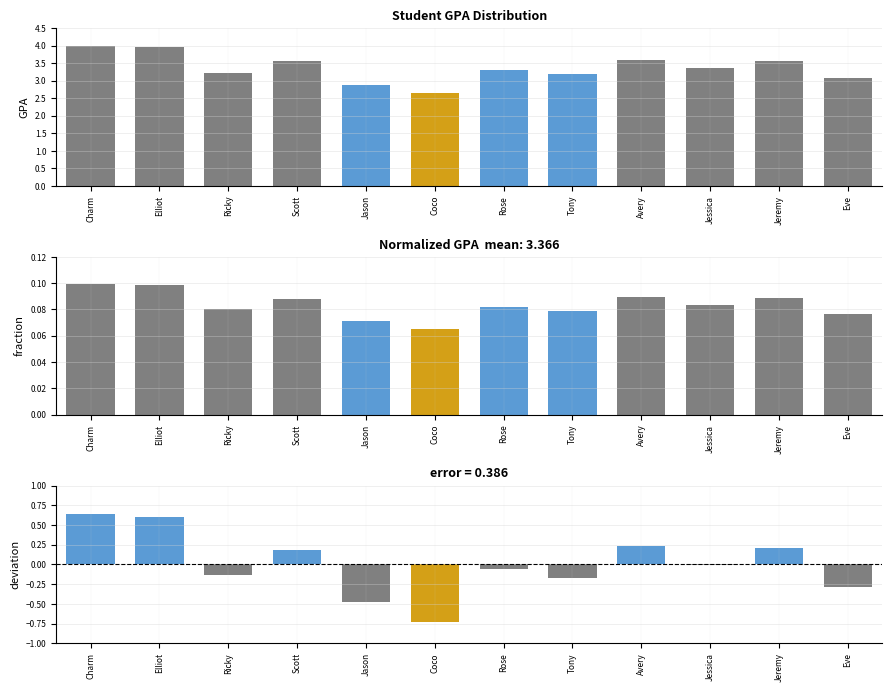

Rank the categories by value from highest to lowest.

Charm, Elliot, Avery, Jeremy, Scott, Jessica, Rose, Ricky, Tony, Eve, Jason, Coco